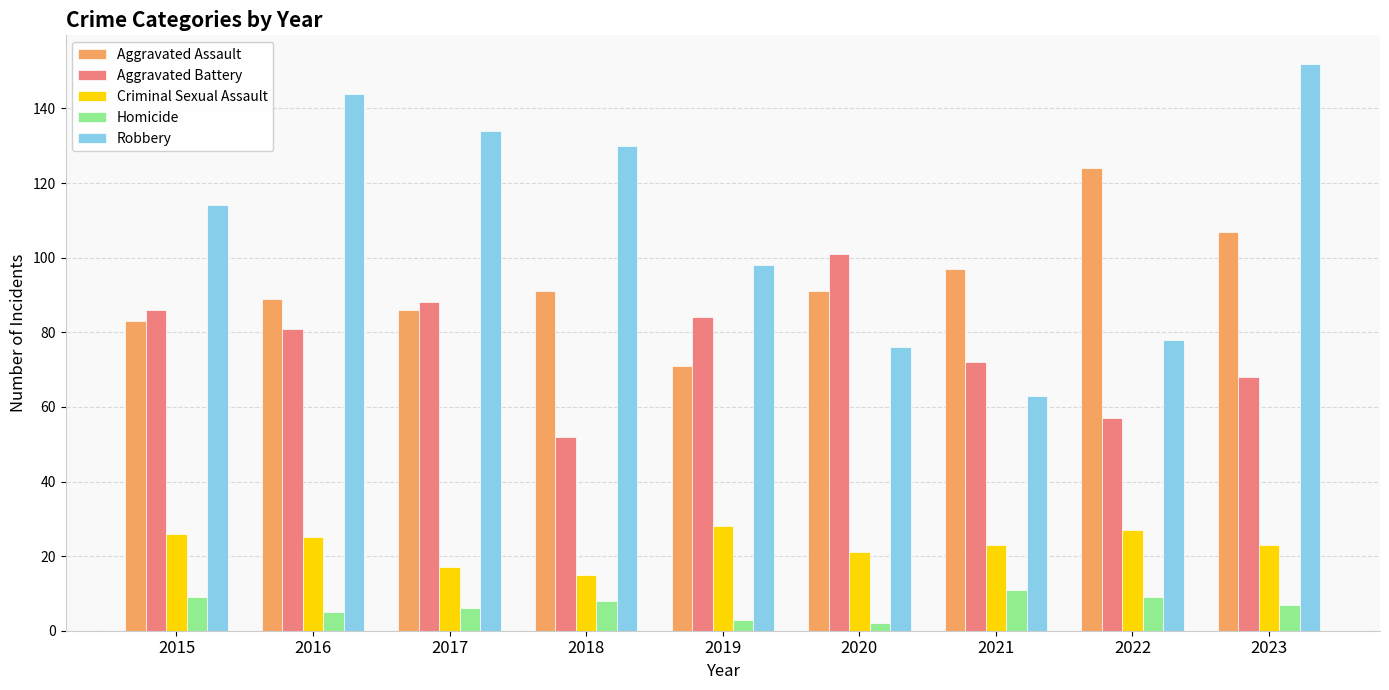

Is it true that Aggravated Battery equals 88 at 2017?

True